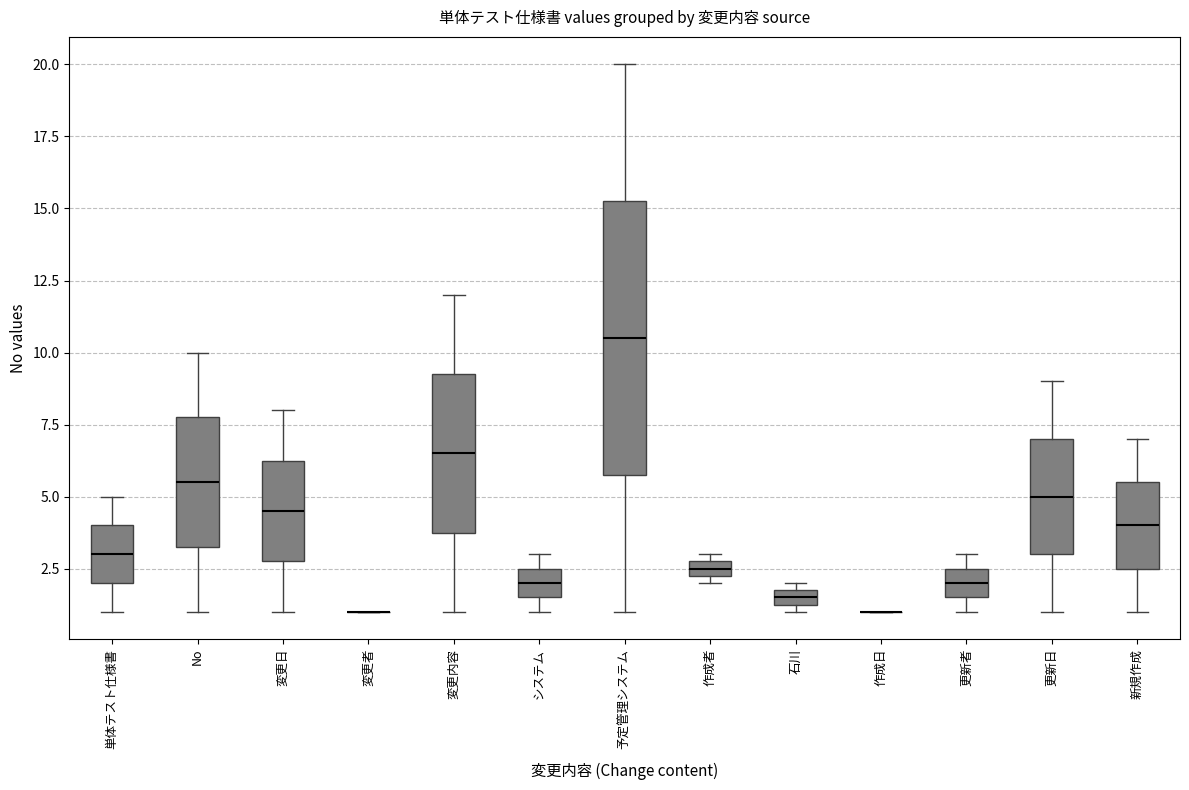

Comparing the boxes themselves (not the whiskers), which one is the tallest?

予定管理システム